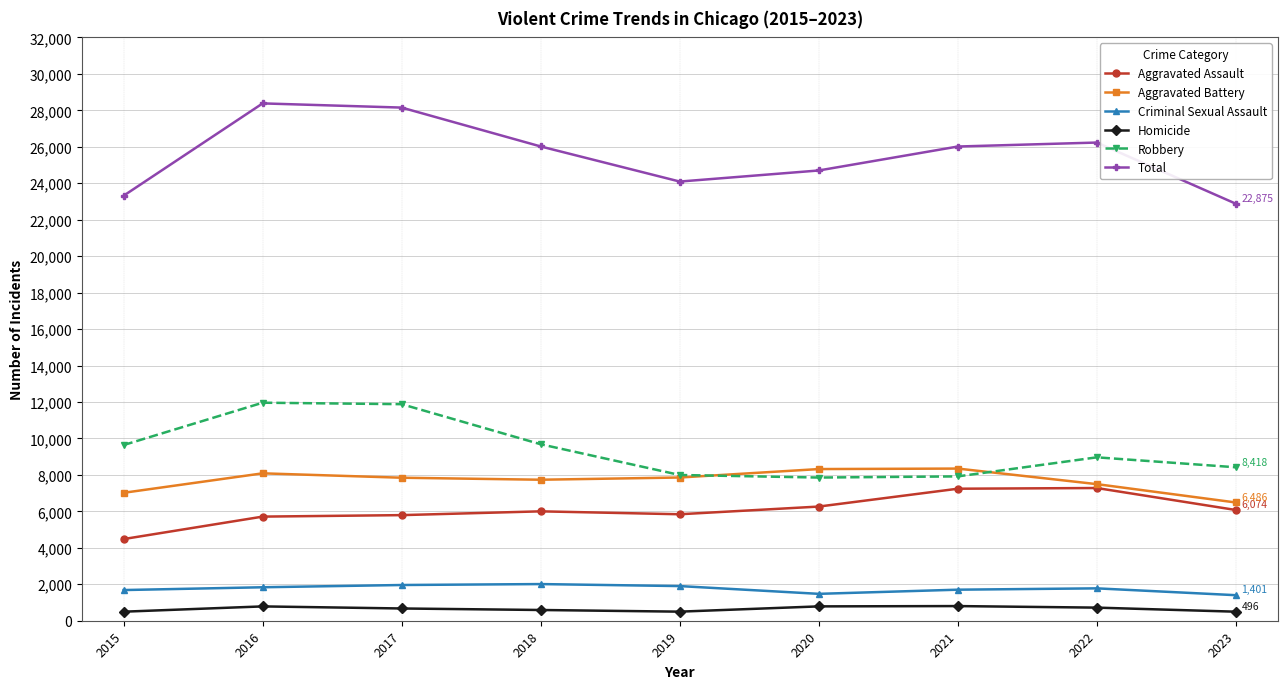

What are all the series names shown in the legend?

Aggravated Assault, Aggravated Battery, Criminal Sexual Assault, Homicide, Robbery, Total